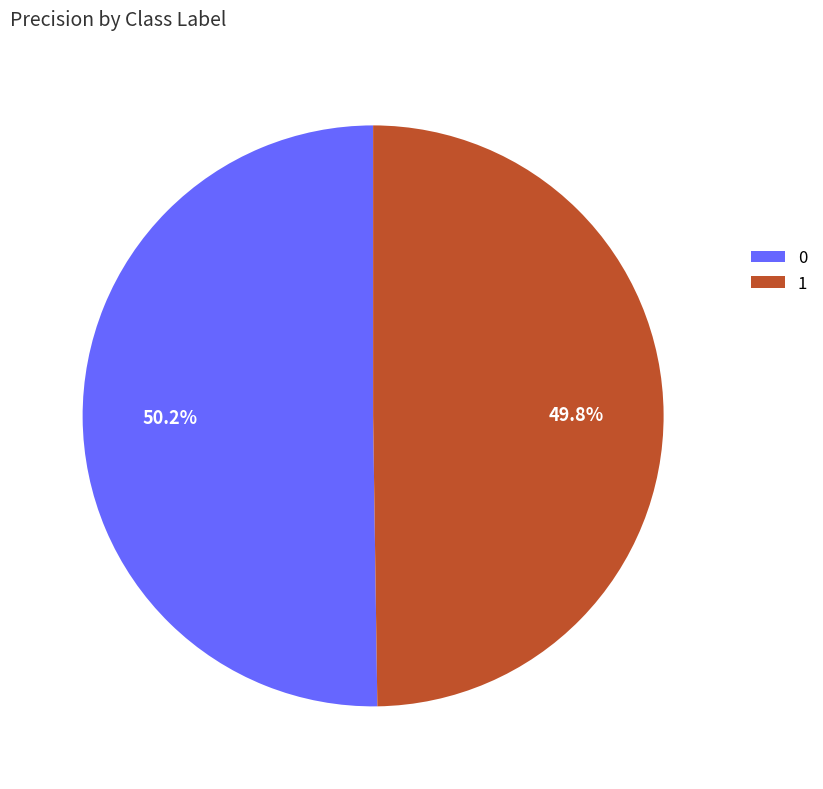

To the nearest percent, what portion does 0 represent?

50%